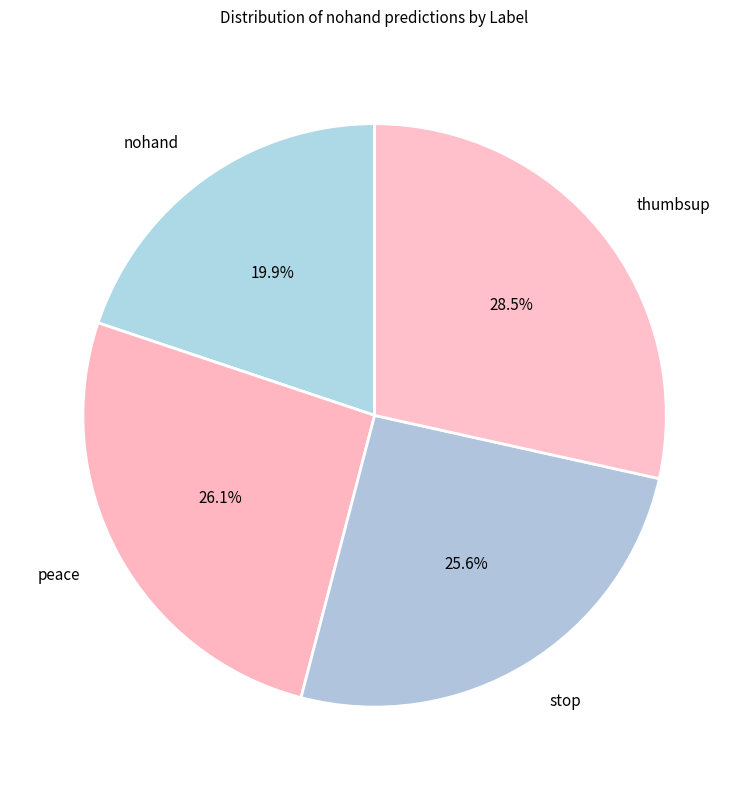

How much of the chart is everything except nohand?

80.1%